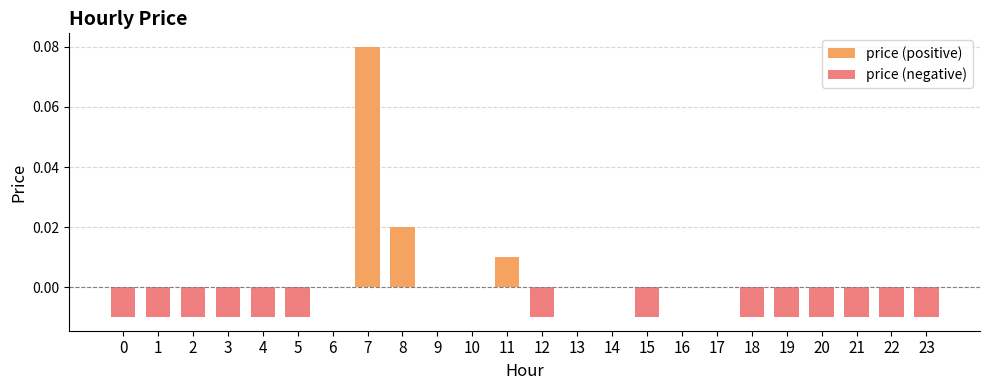

Rank the categories by value from lowest to highest.

0, 1, 2, 3, 4, 5, 12, 15, 18, 19, 20, 21, 22, 23, 6, 9, 10, 13, 14, 16, 17, 11, 8, 7